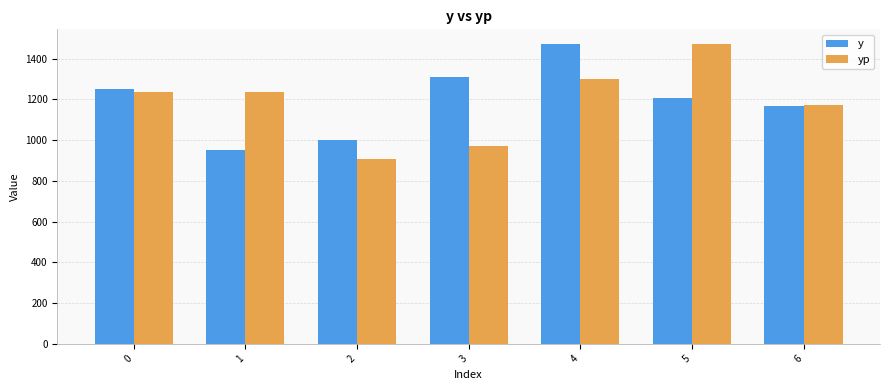

Which series has the widest spread of values?

yp